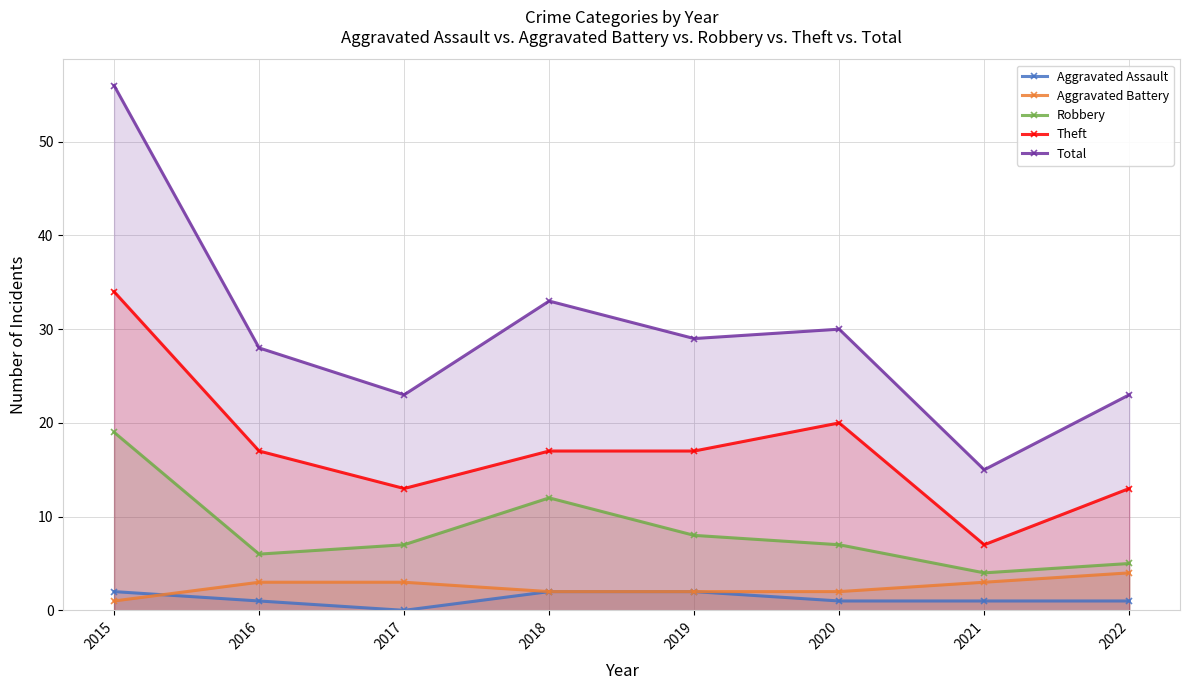

True or false: Aggravated Assault has more than 0 interior local peaks.

False